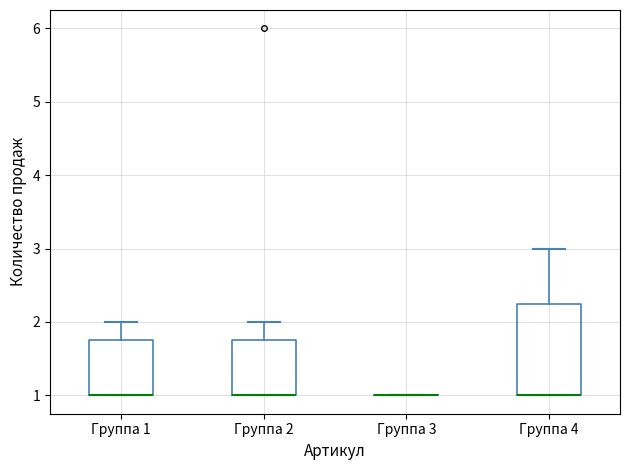

Reading left to right, read every box against the y-axis: the position of its median line, the range the box covers, and the ends of its whiskers. The values are not printed on the chart, so give them approximately, as read against the axis.

Группа 1: median 1.0 (drawn on the box's lower edge), box 1.0 to 1.8, whiskers 1.0 to 2.0
Группа 2: median 1.0 (drawn on the box's lower edge), box 1.0 to 1.8, whiskers 1.0 to 2.0
Группа 3: box collapsed to a line at 1.0, whiskers 1.0 to 1.0
Группа 4: median 1.0 (drawn on the box's lower edge), box 1.0 to 2.3, whiskers 1.0 to 3.0